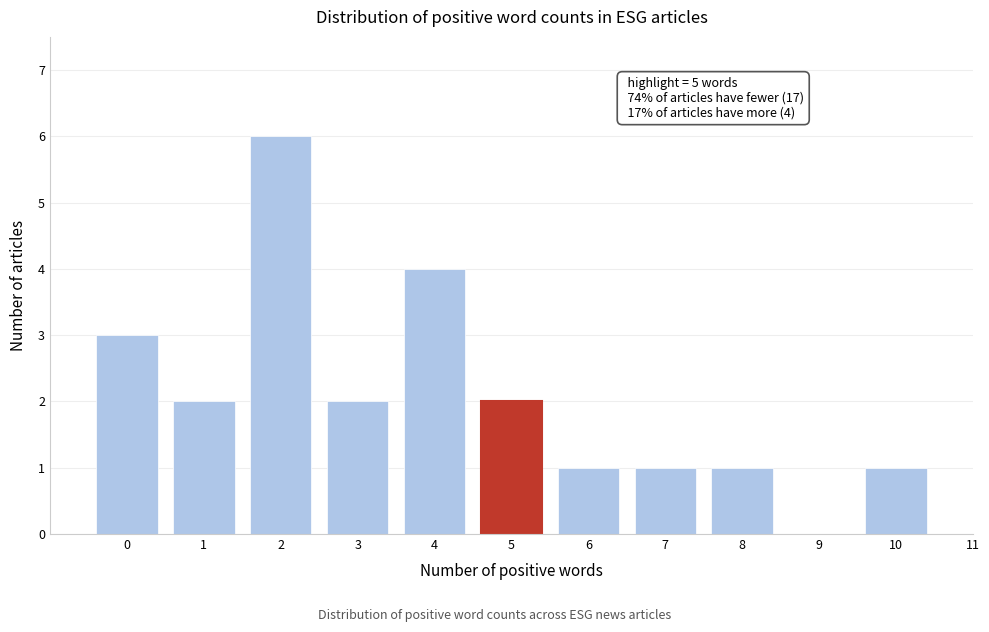

Reading left to right, extract all data points from this chart.

0=3	1=2	2=6	3=2	4=4	5=2	6=1	7=1	8=1	9=0	10=1	11=0